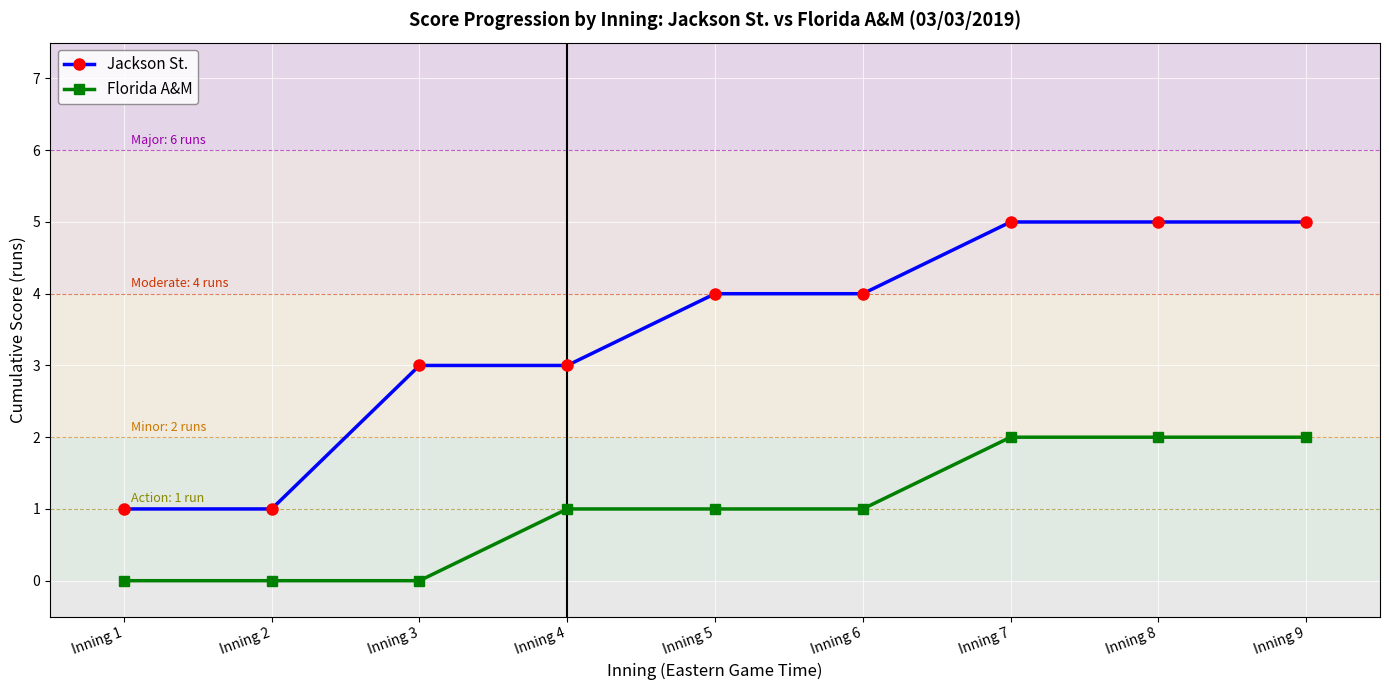

Is this an area chart (filled region under the line)?

No